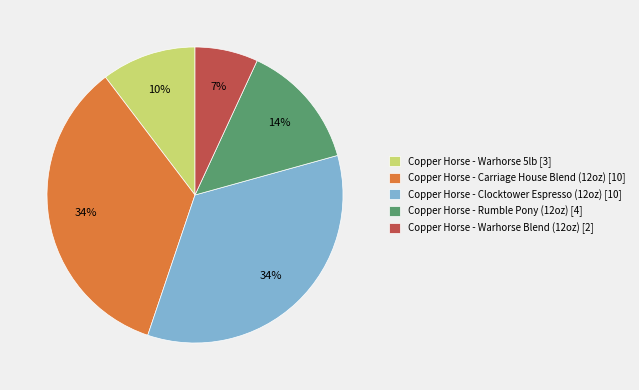

Does Copper Horse - Carriage House Blend (12oz) represent more than half of the total?

No